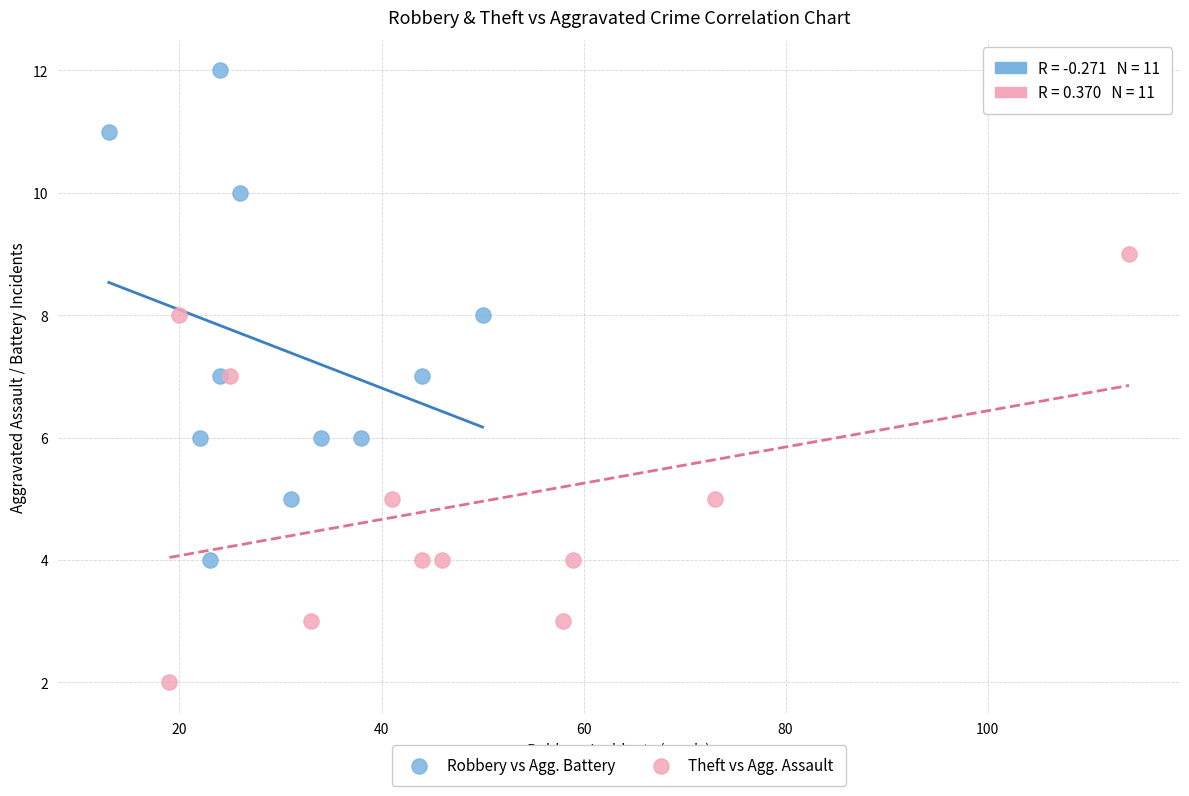

Which series contains the highest Y value?

Robbery vs Agg. Battery